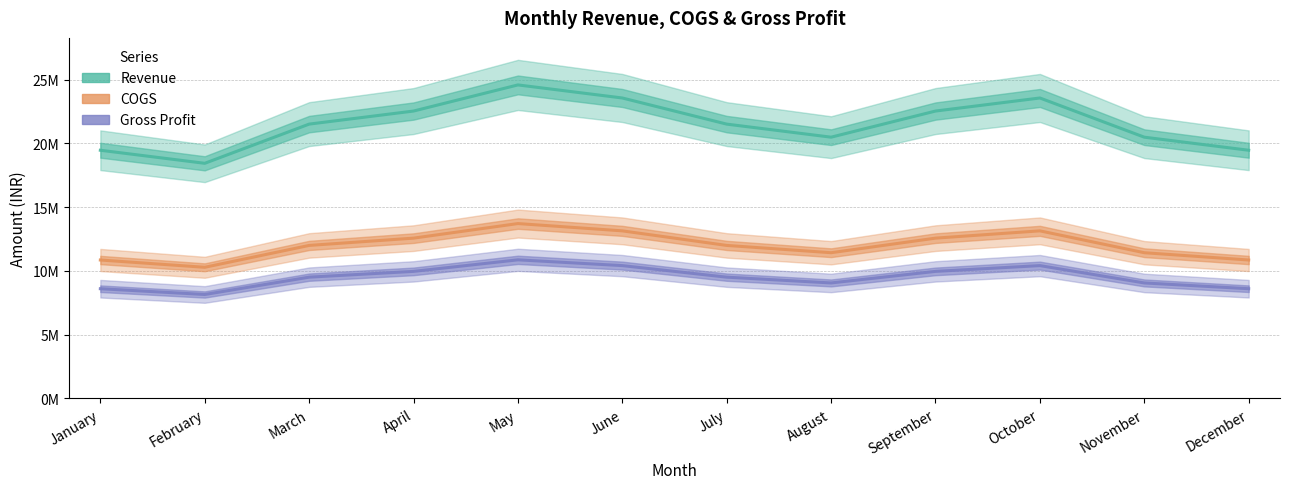

What value does the COGS series have at November, to the nearest 10?

11430000